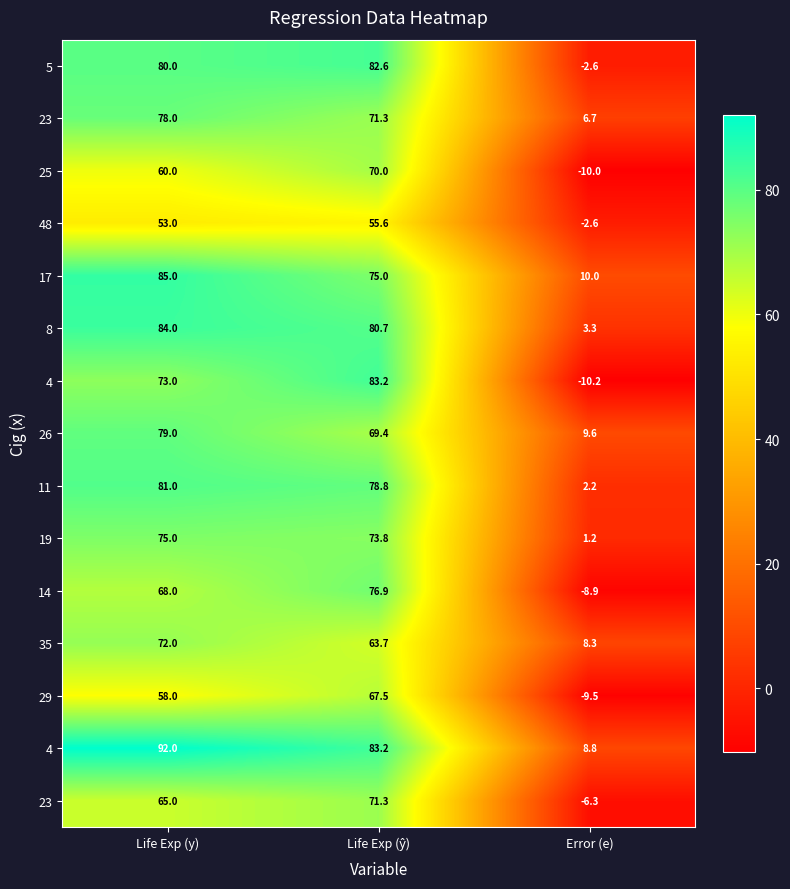

What is the spread (max minus min) of values at Life Exp (y)?

39.0